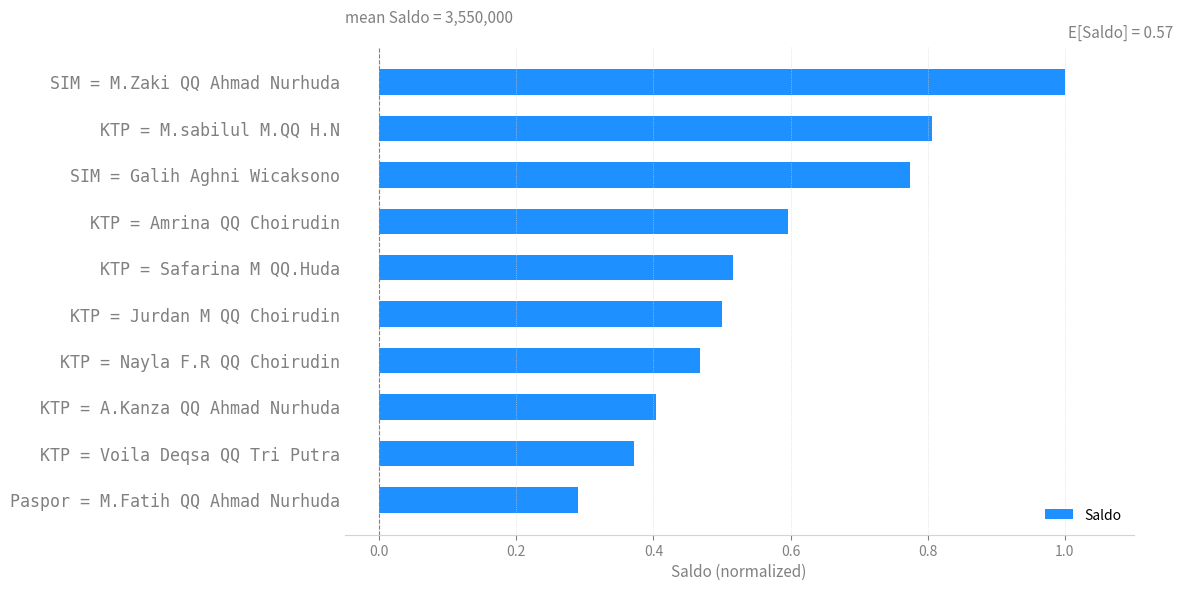

What is the change in value from SIM = M.Zaki QQ Ahmad Nurhuda to KTP = Safarina M QQ.Huda?

-0.5